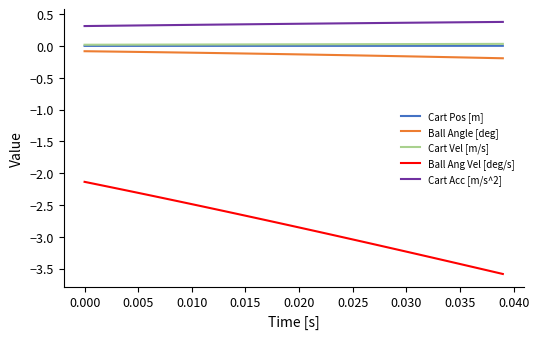

True or false: Cart Acc [m/s^2] and Cart Vel [m/s] intersect in this chart.

False